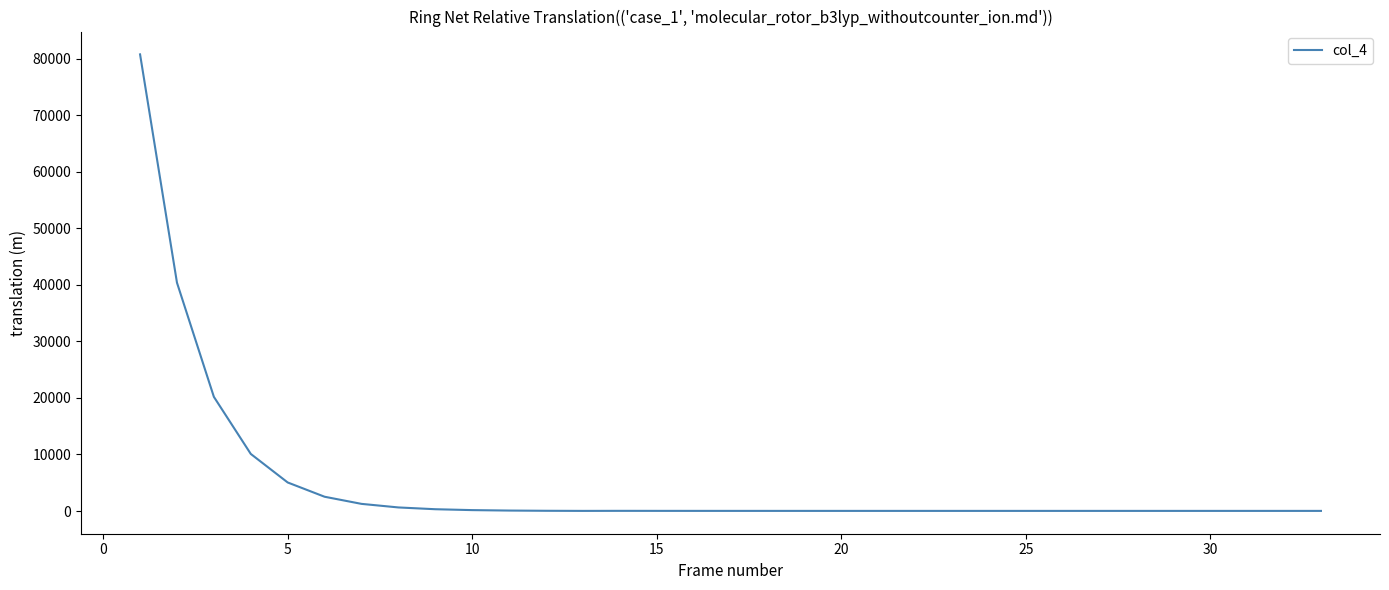

What is the greatest value displayed?

80802.0